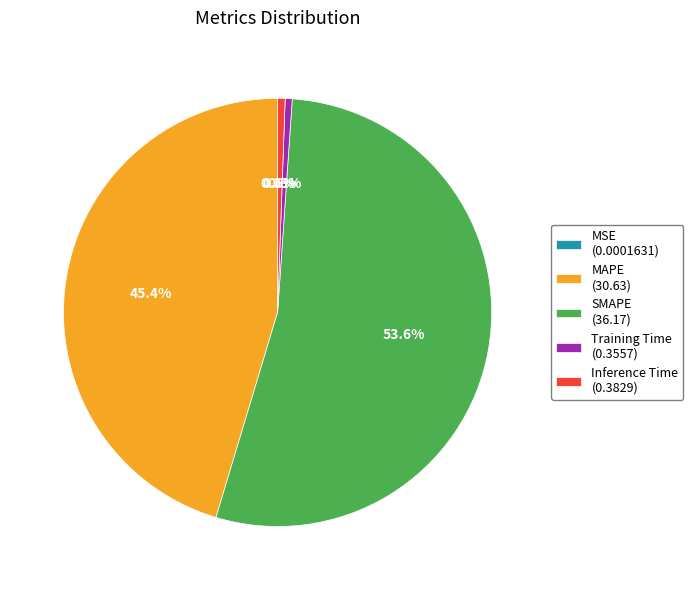

Which slice is the largest?

SMAPE